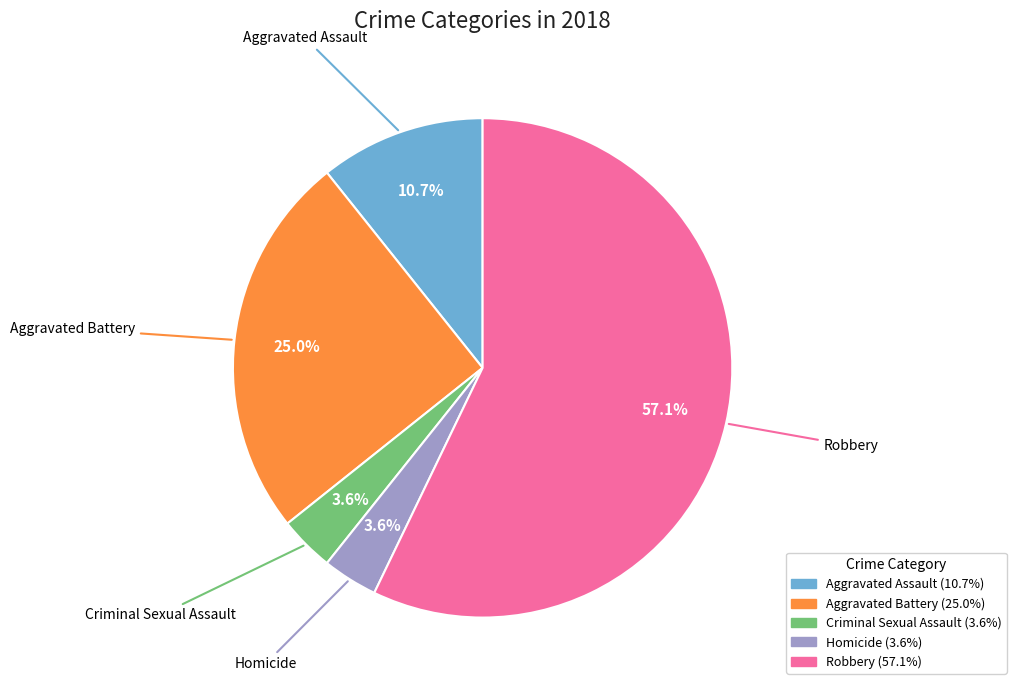

True or false: Robbery accounts for 57% of the total.

True